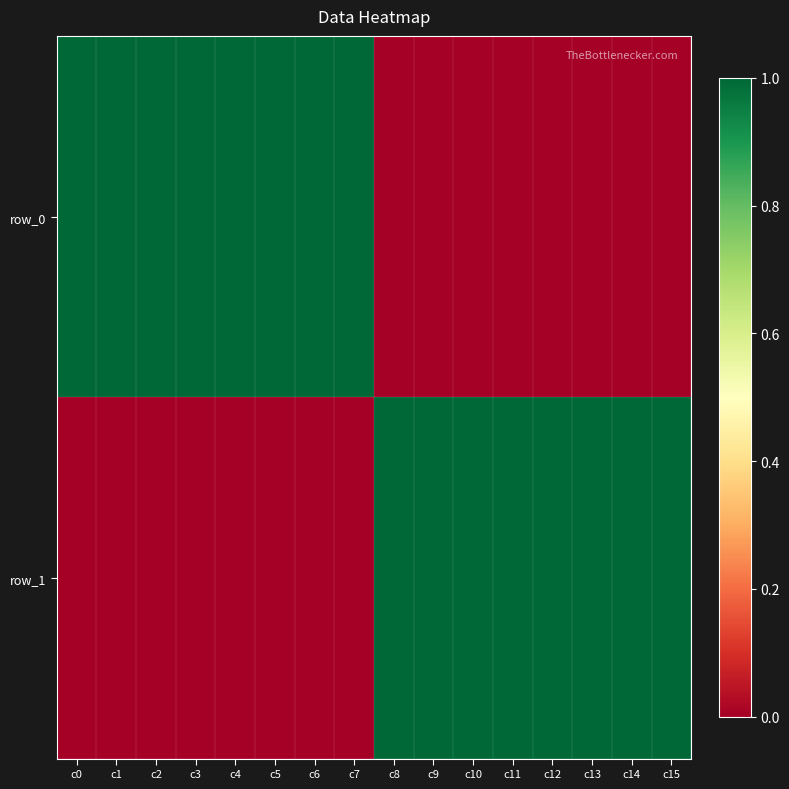

At how many categories does at least one series exceed 0?

16